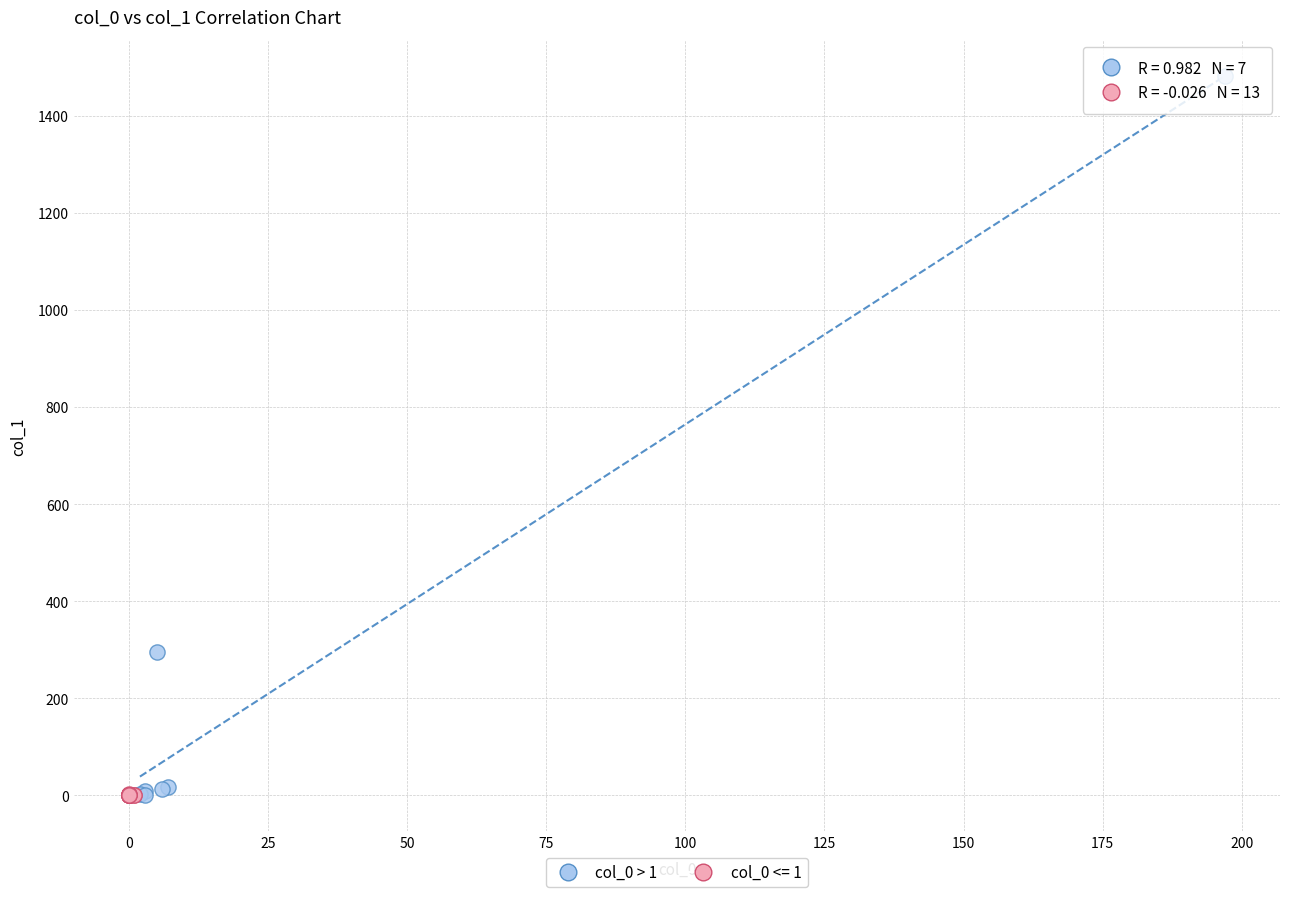

Which series has the largest Y range (max minus min)?

col_0 > 1